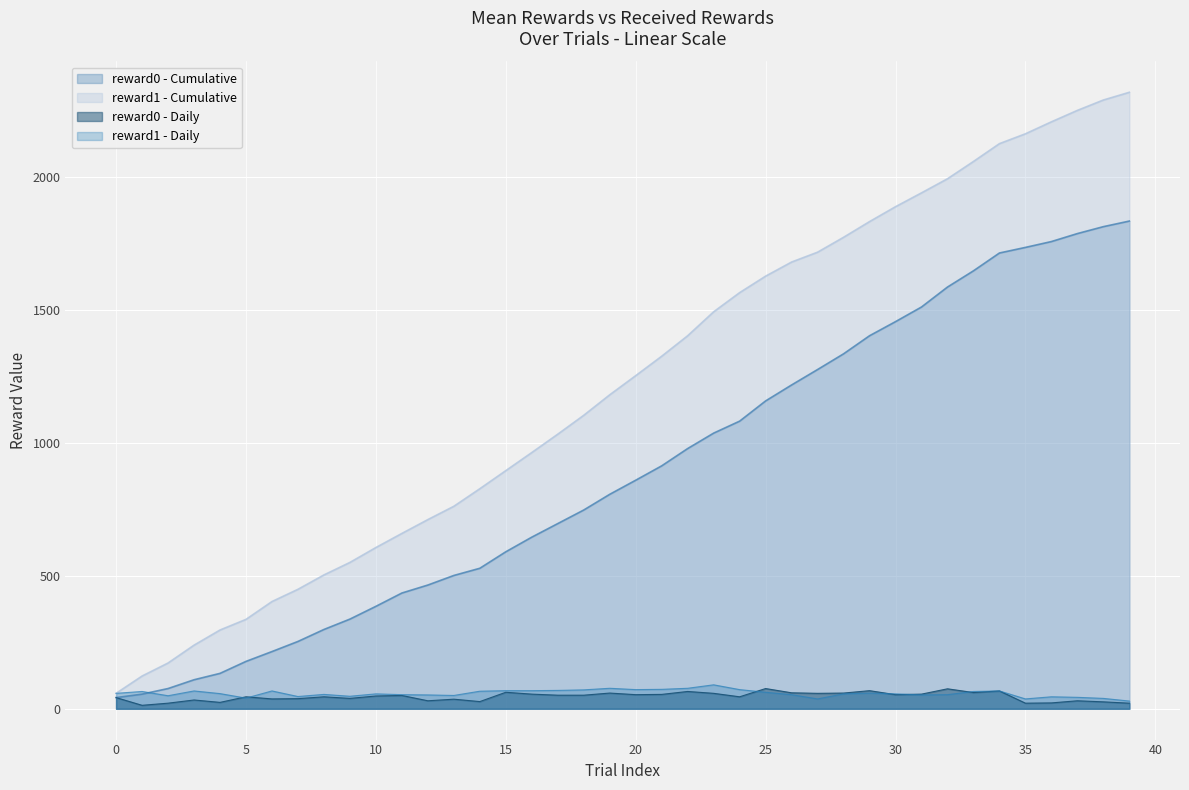

Between 23 and 7, which is larger?

23